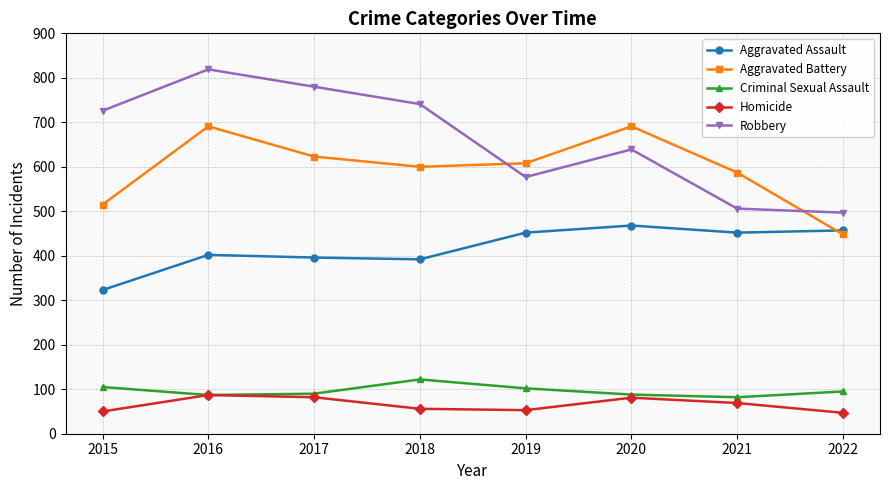

What is the sum of the Aggravated Battery values at 2017 and 2018?

1223